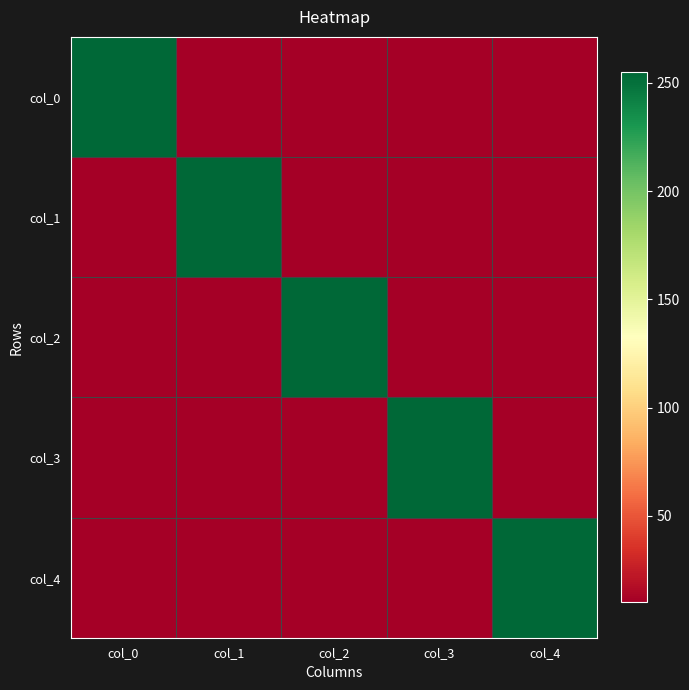

What is the spread (max minus min) of values at col_4?

245